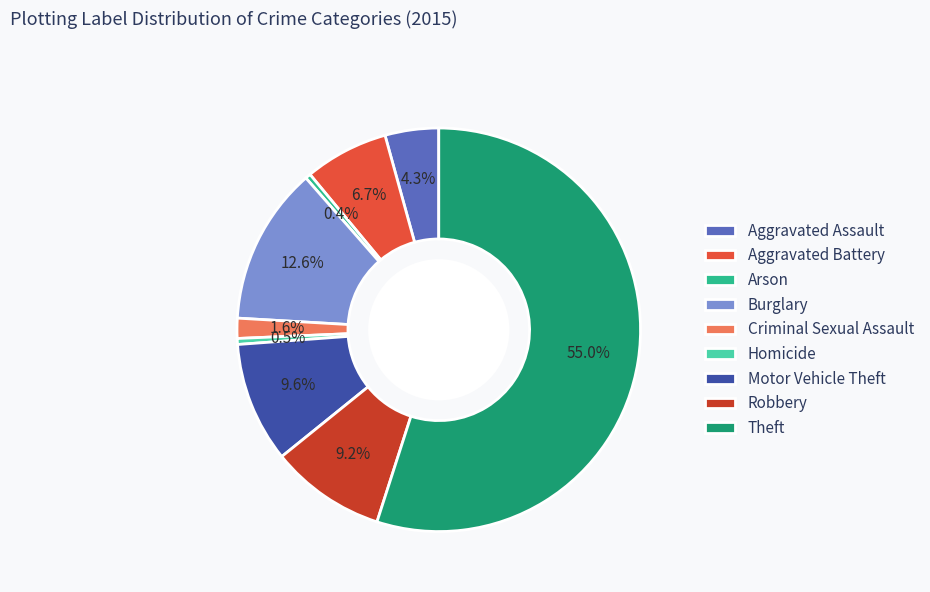

To the nearest percent, what portion does Robbery represent?

9%